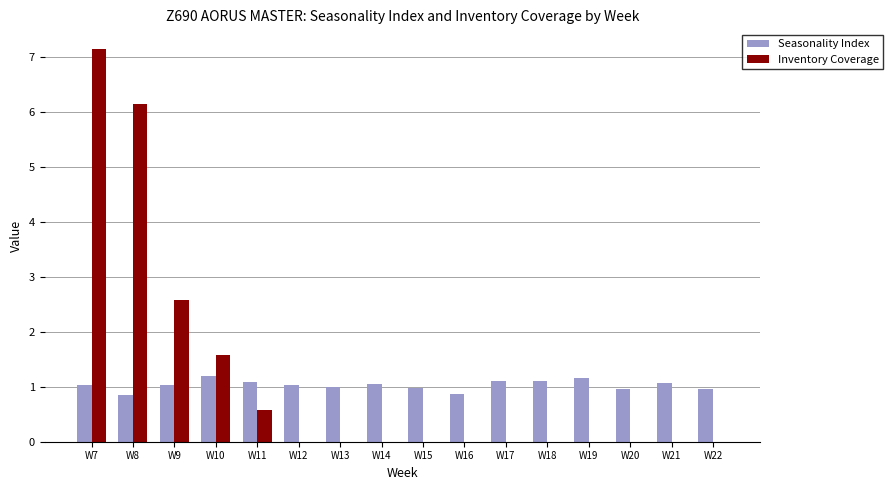

What is the sum of all Inventory Coverage values?

18.0